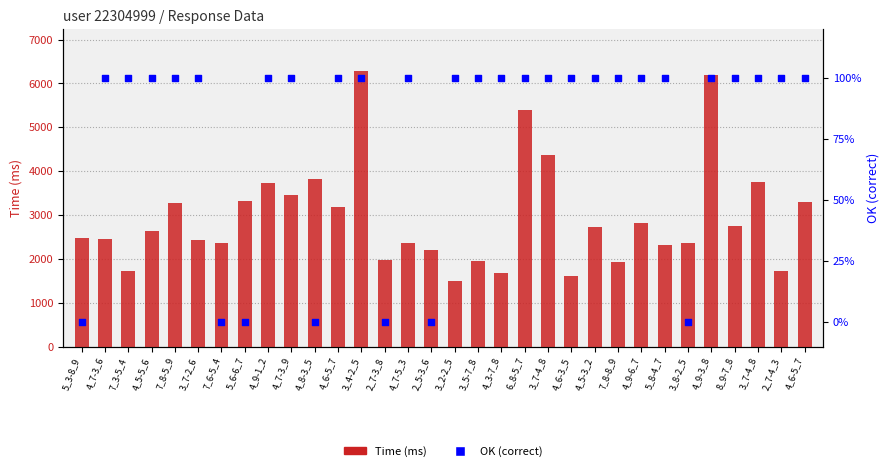

Which series reaches the maximum Y coordinate?

Time (ms)